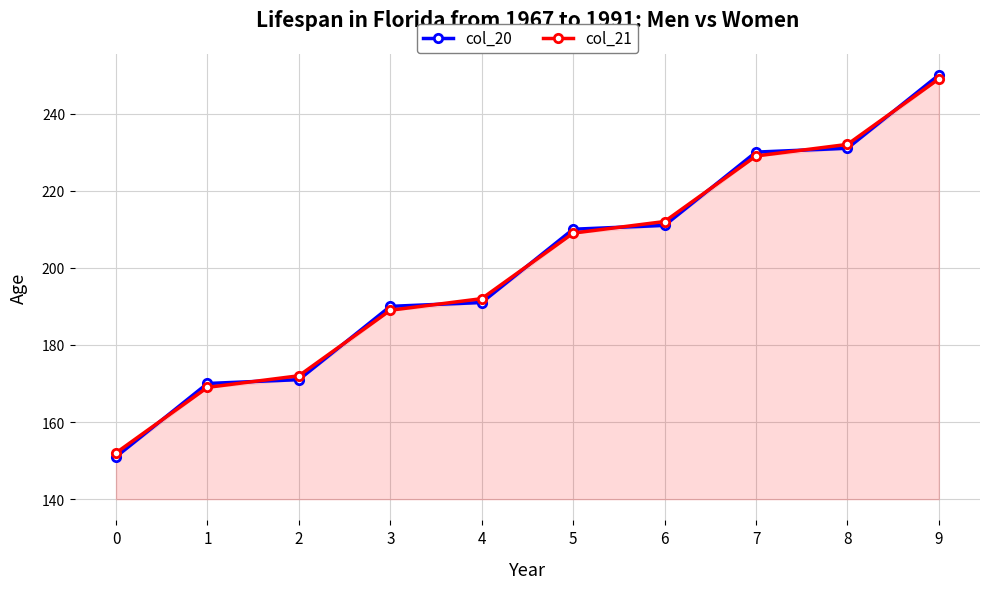

What is the minimum value shown in the chart?

151.0